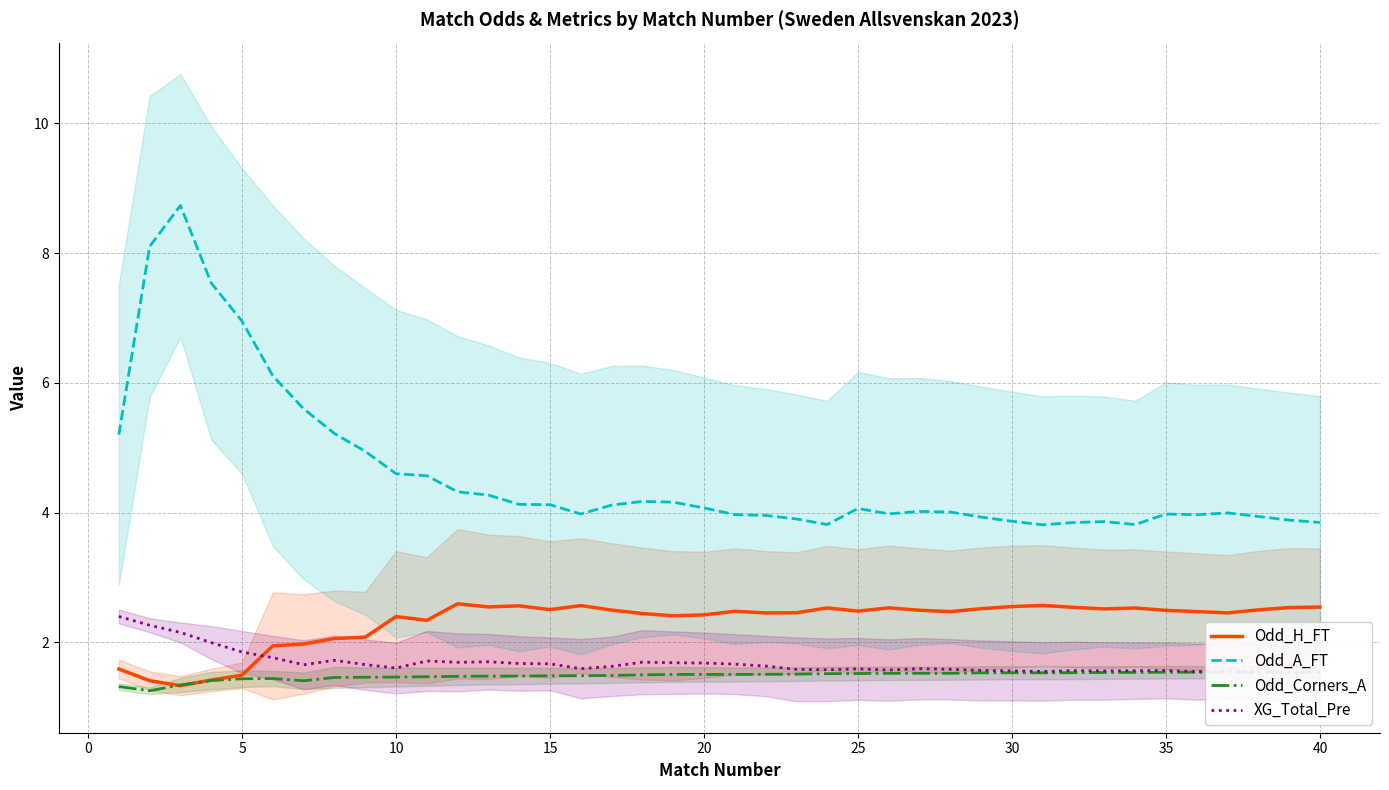

How many lines are shown in the chart?

4